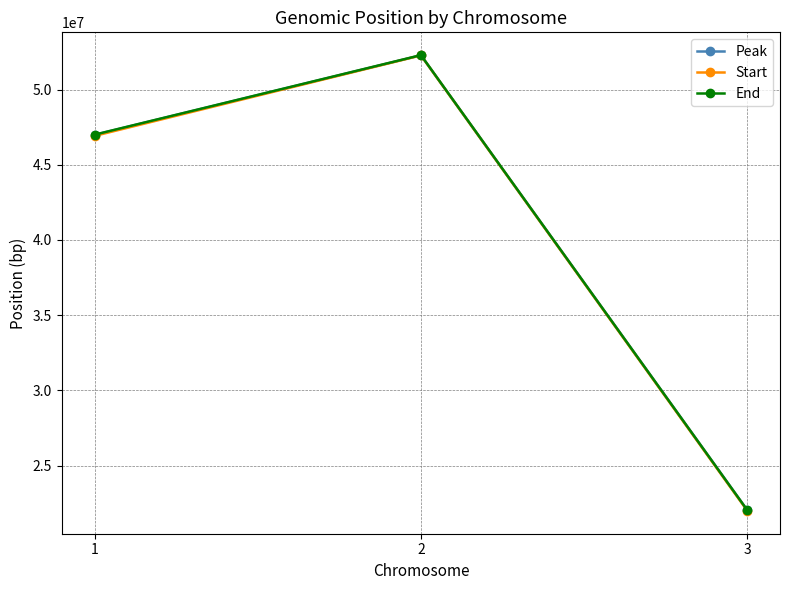

List the labels in order of Peak value, smallest first.

3, 1, 2